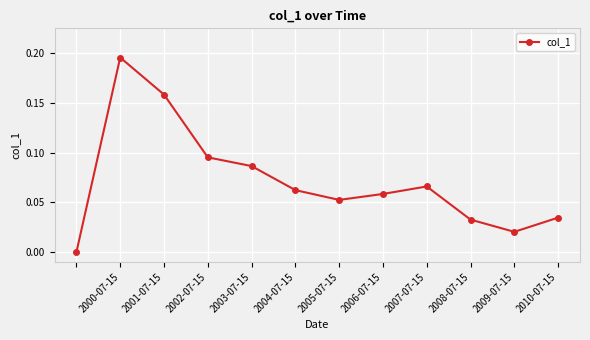

How many points are lower than both their immediate neighbors (excluding endpoints)?

2